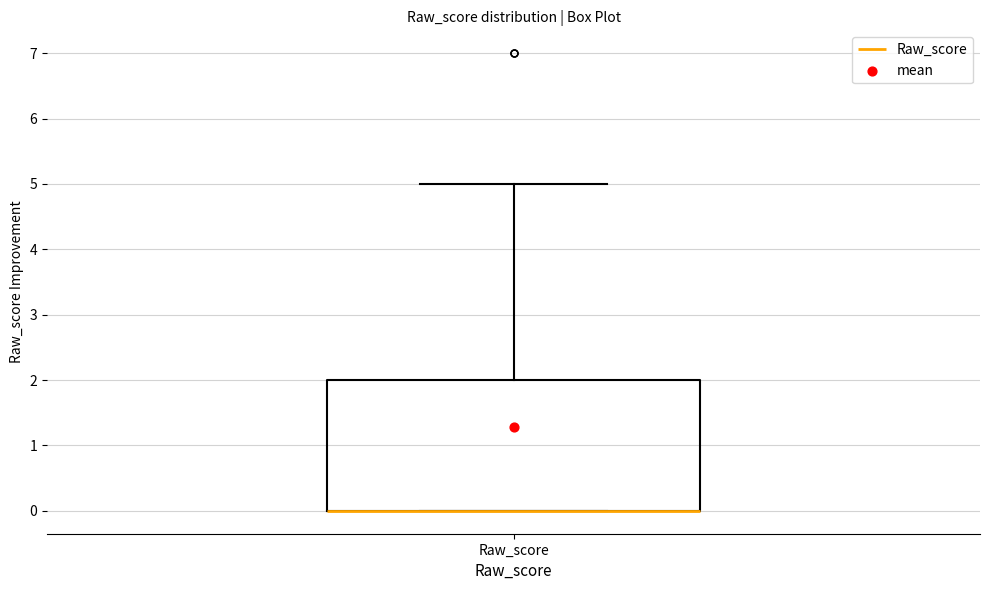

Read this box plot against the y-axis: the position of the median line, the range covered by the box, and the ends of both whiskers. The values are not printed on the chart, so give them approximately, as read against the axis.

median 0 (drawn on the box's lower edge), box 0 to 2, whiskers 0 to 5